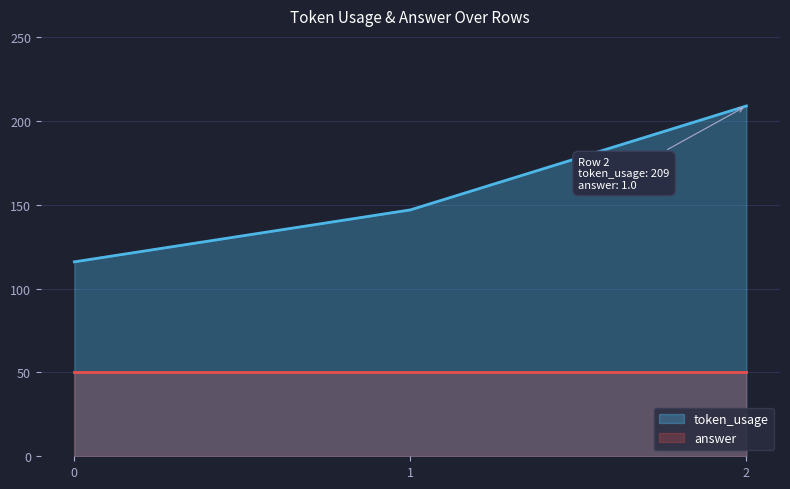

Reading left to right, extract all data points from this chart.

0=116	1=147	2=209